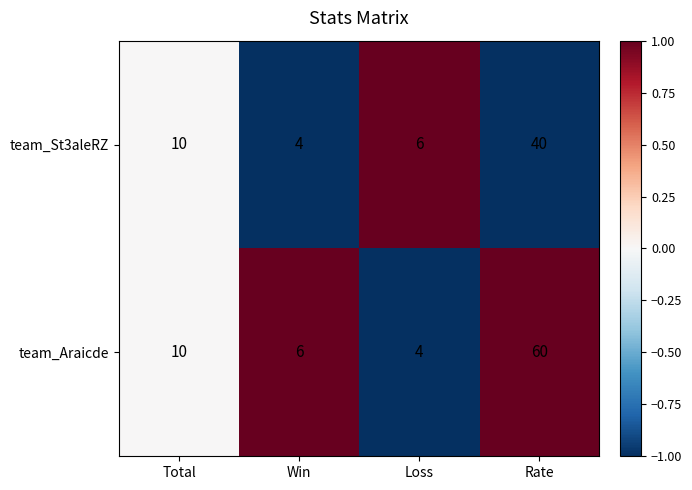

At which category does the chart reach its peak across all series?

Rate